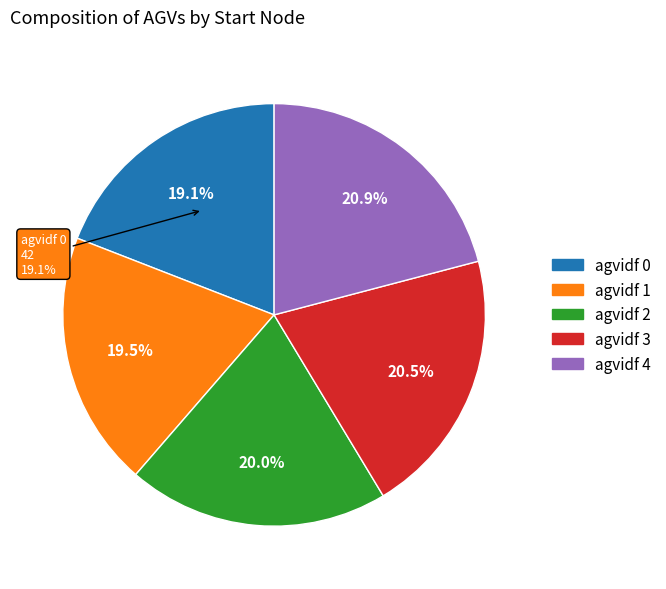

How many segments does this pie chart have?

5